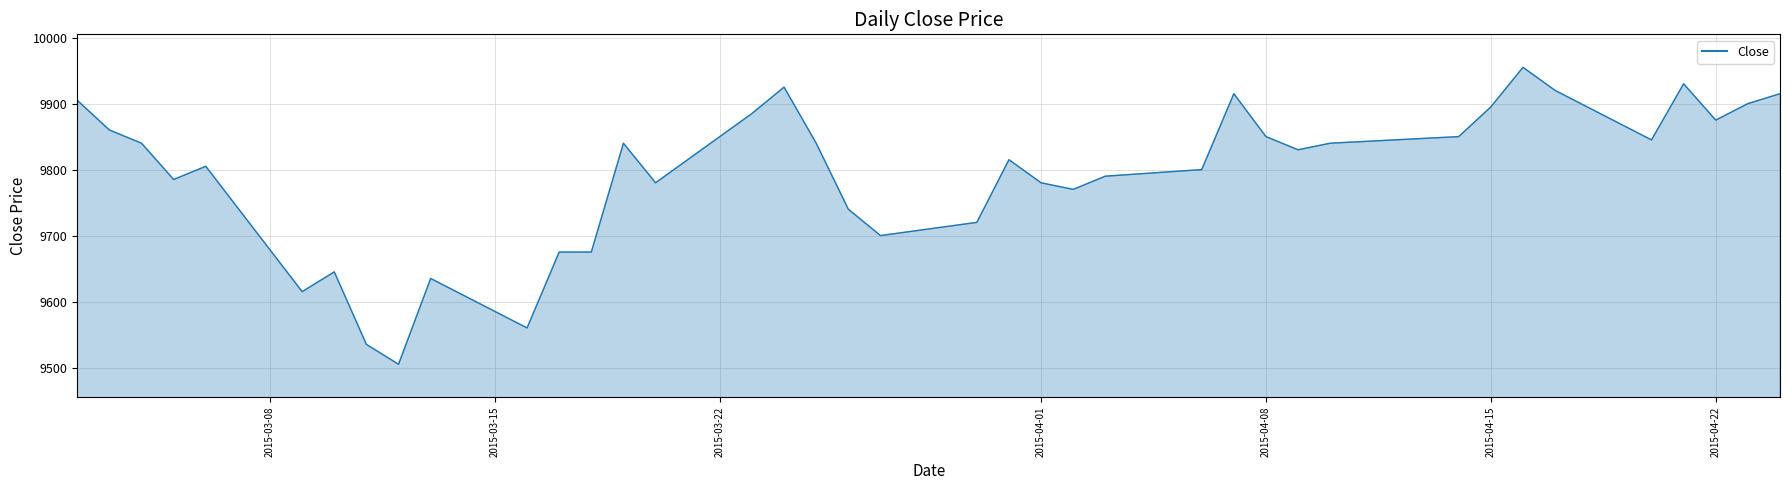

What is the difference between the maximum and minimum values?

450